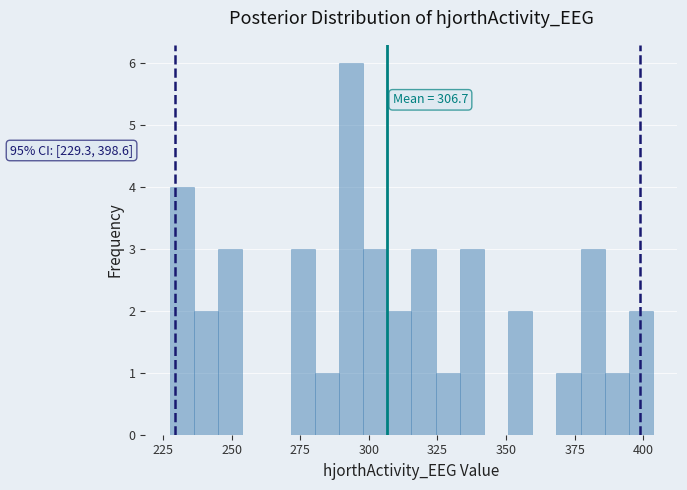

Read against the x-axis, roughly where is the centre of the tallest bar?

295